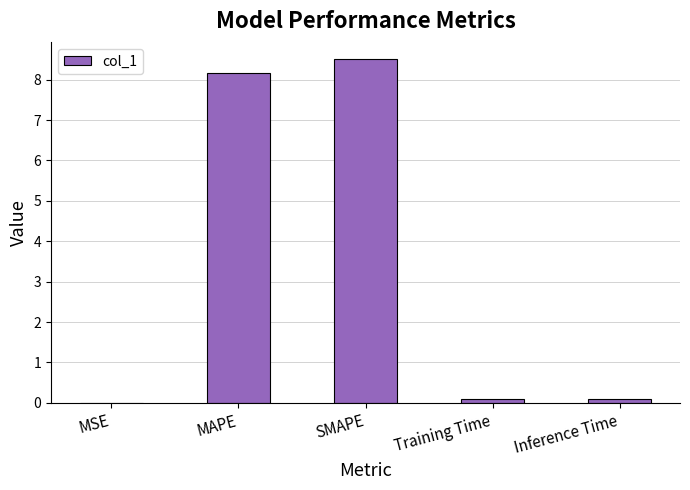

What is the greatest value displayed?

8.5